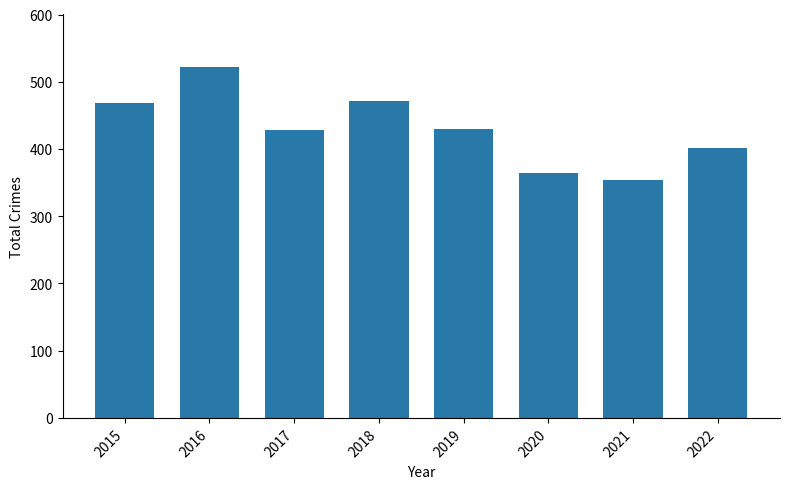

The chart shows a value of 354 at 2021. True or false?

True